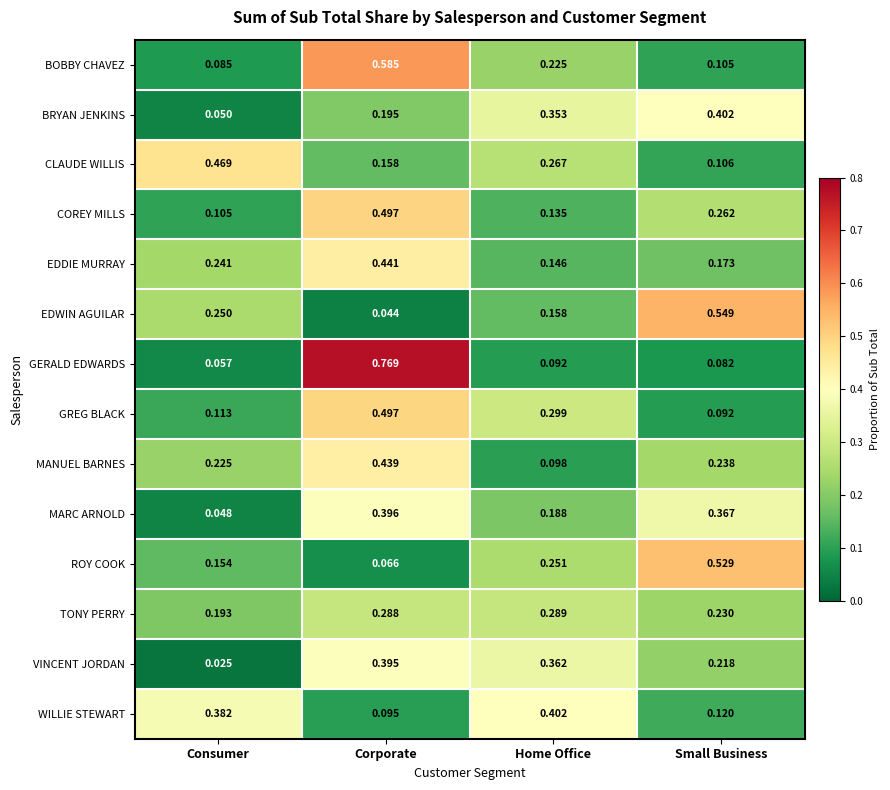

Where is ROY COOK nearest to the value 0?

Corporate